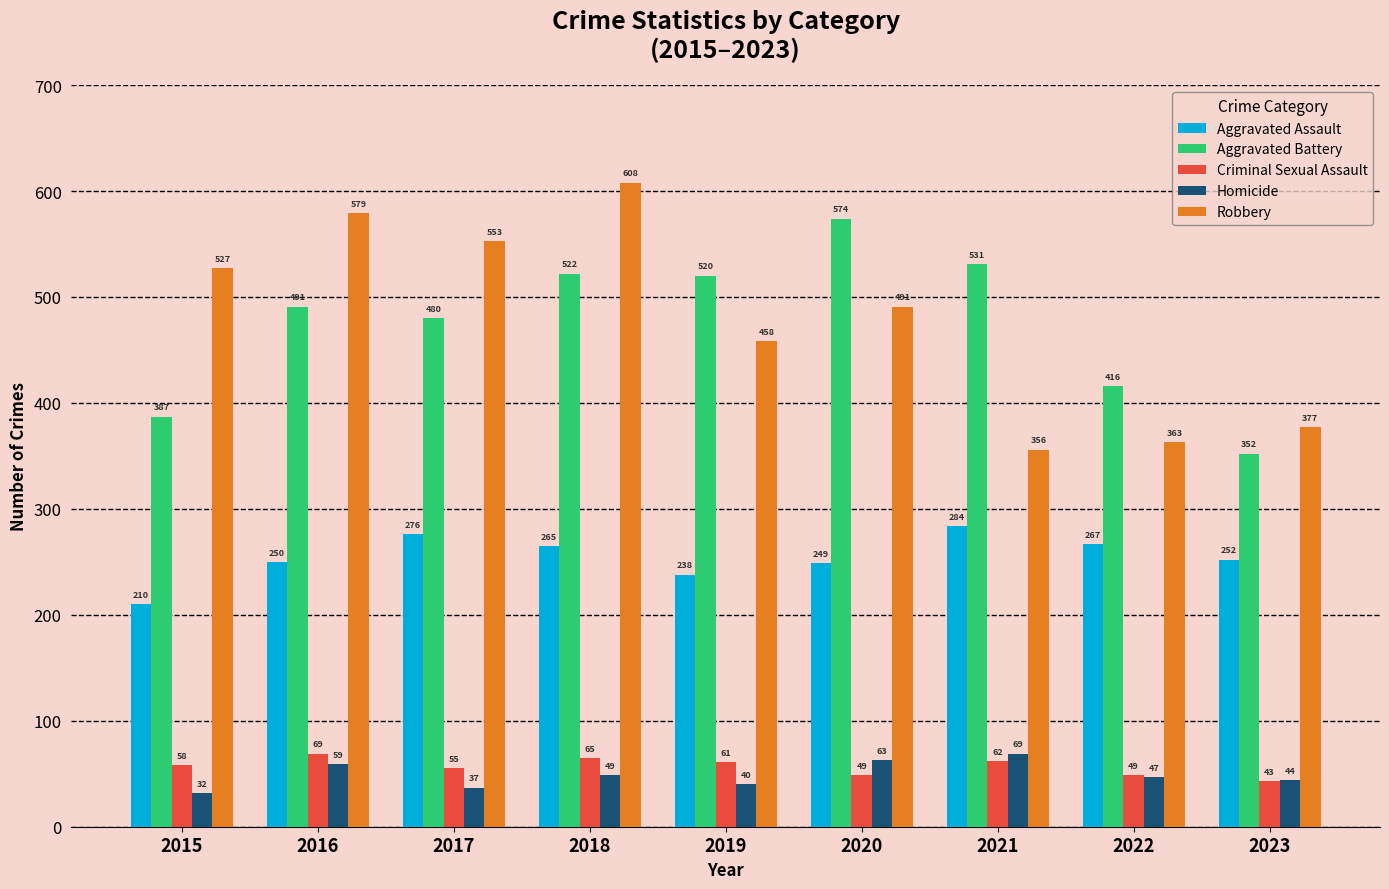

The value of Homicide at 2022 is 47. True or false?

True